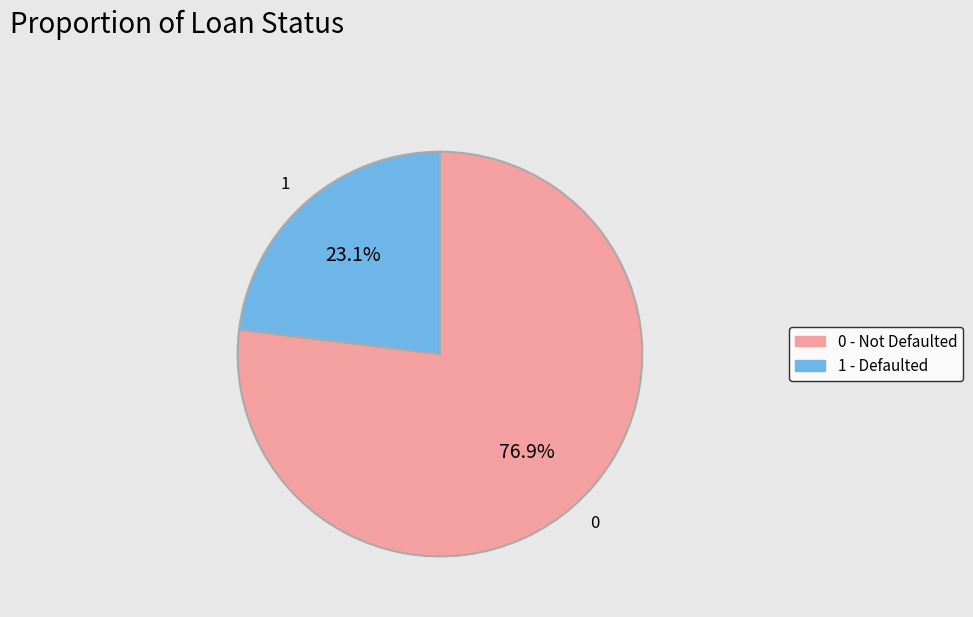

What is the smallest slice in the pie chart?

1